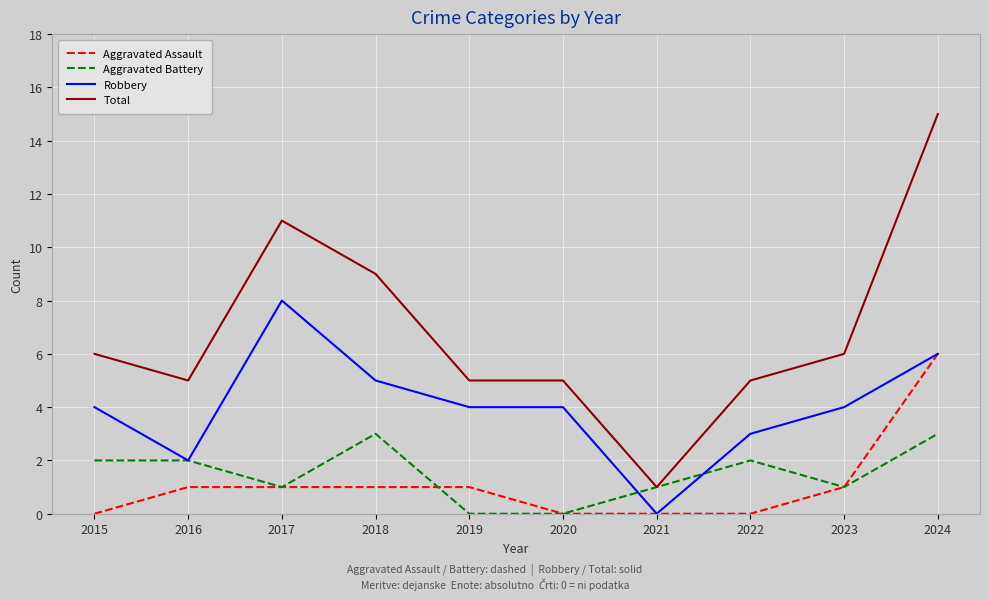

What is the total value across all series at 2015?

12